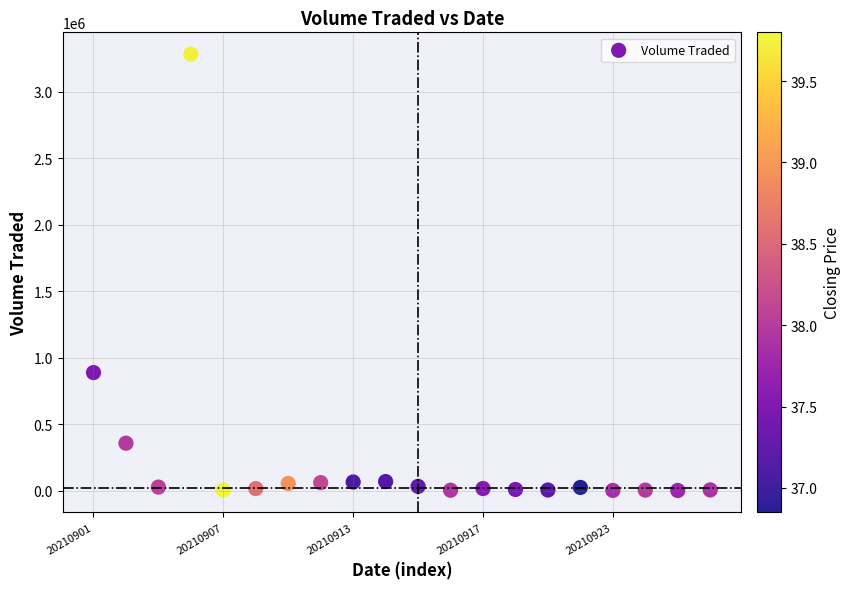

What Y value in the scatter plot is closest to 1642000?

887700